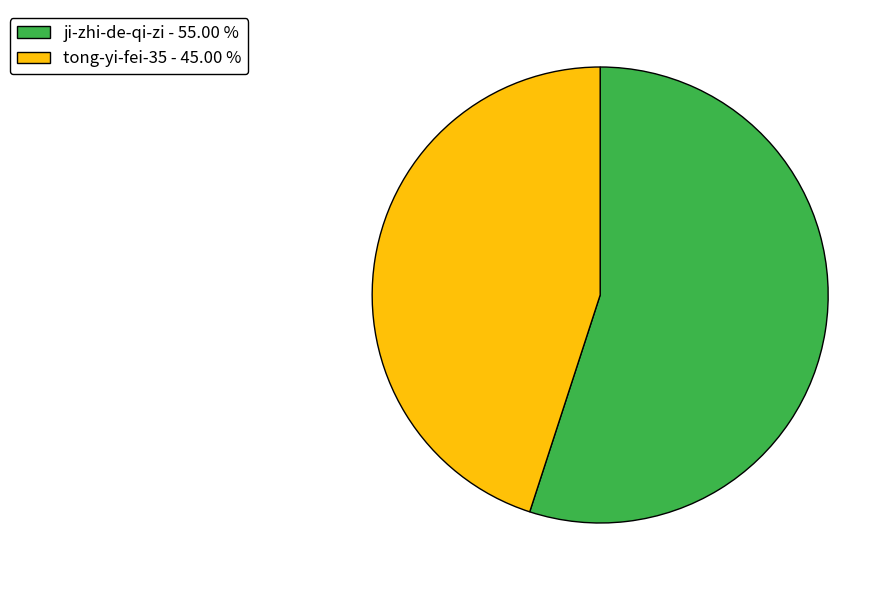

Between tong-yi-fei-35 - 45.00 % and ji-zhi-de-qi-zi - 55.00 %, which is larger?

ji-zhi-de-qi-zi - 55.00 %